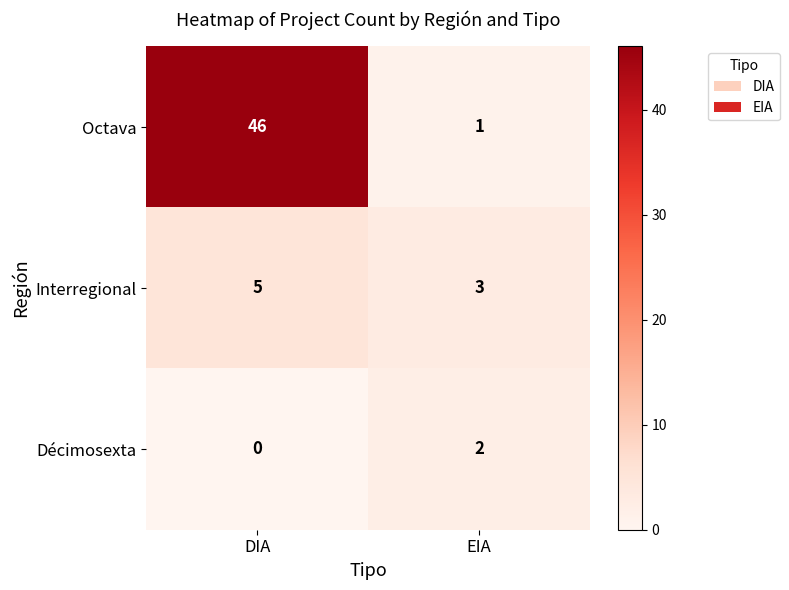

What is the total value across all series at EIA?

6